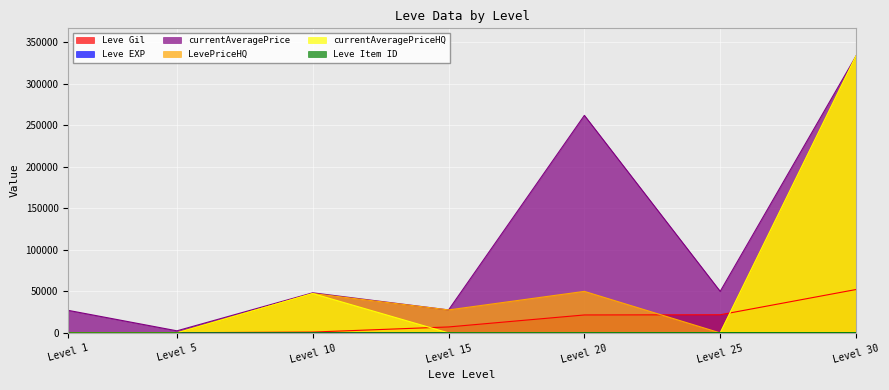

Reading left to right, extract all data points from this chart.

Leve Gil: 160	220	990	7170	21600	21830	52220
Leve EXP: 1	5	9	7	21	21	52
currentAveragePrice: 27128	2507	48266	27650	261875	50000	333333
LevePriceHQ: 0	0	47400	27650	50000	0	333333
currentAveragePriceHQ: 0	0	47400	0	0	0	333333
Leve Item ID: 113	140	172	247	292	384	389